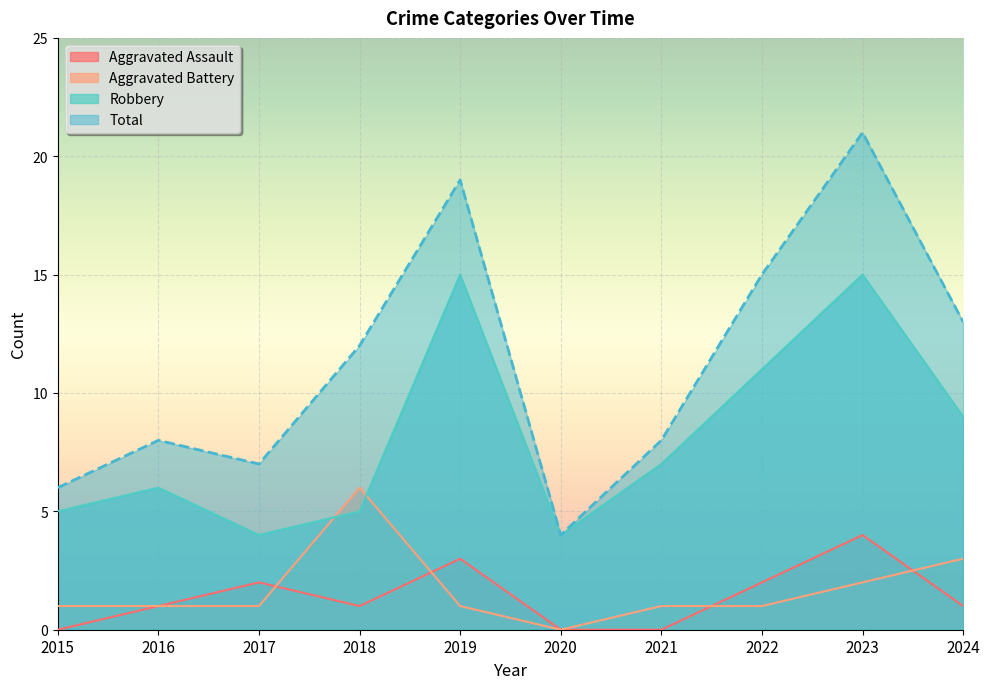

What is the value of the Robbery point at the 10th from the left?

9